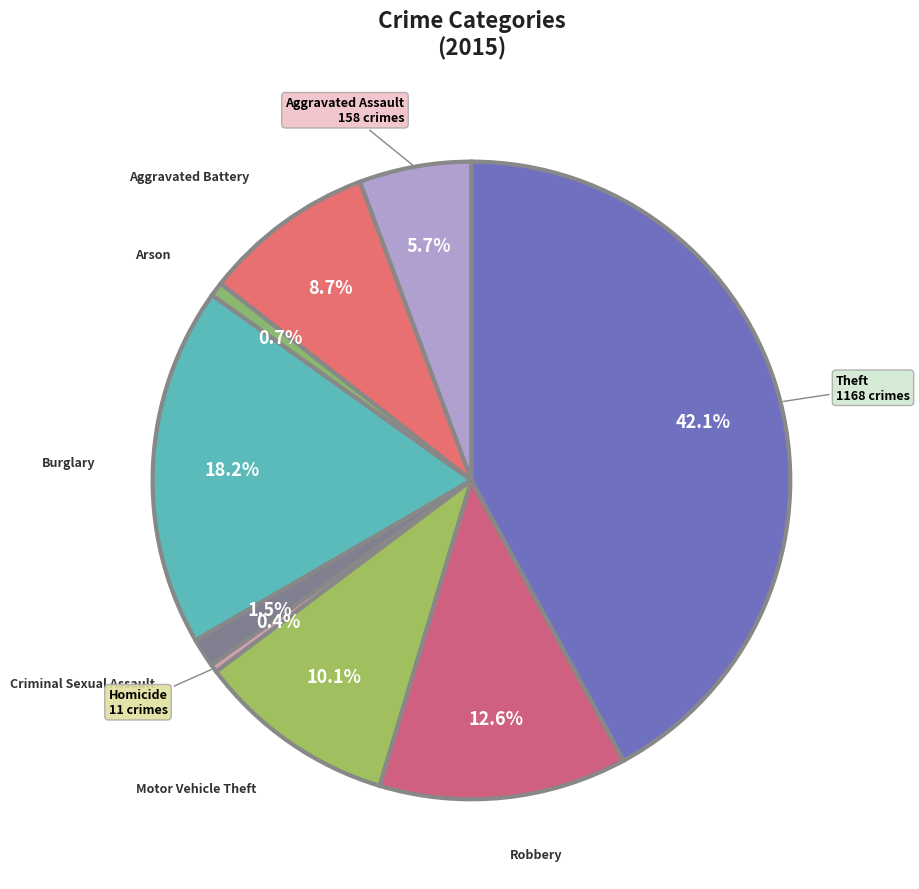

How many slices are in this pie chart?

9